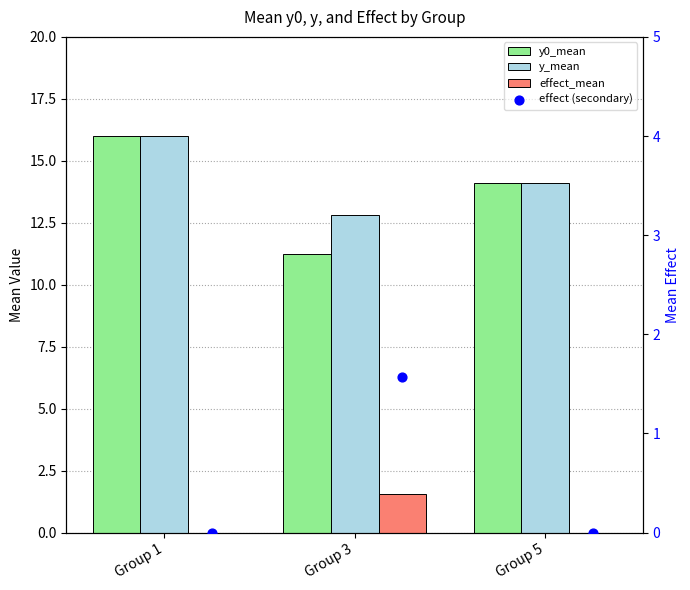

What are all the series names shown in the legend?

y0_mean, y_mean, effect_mean, effect (secondary)